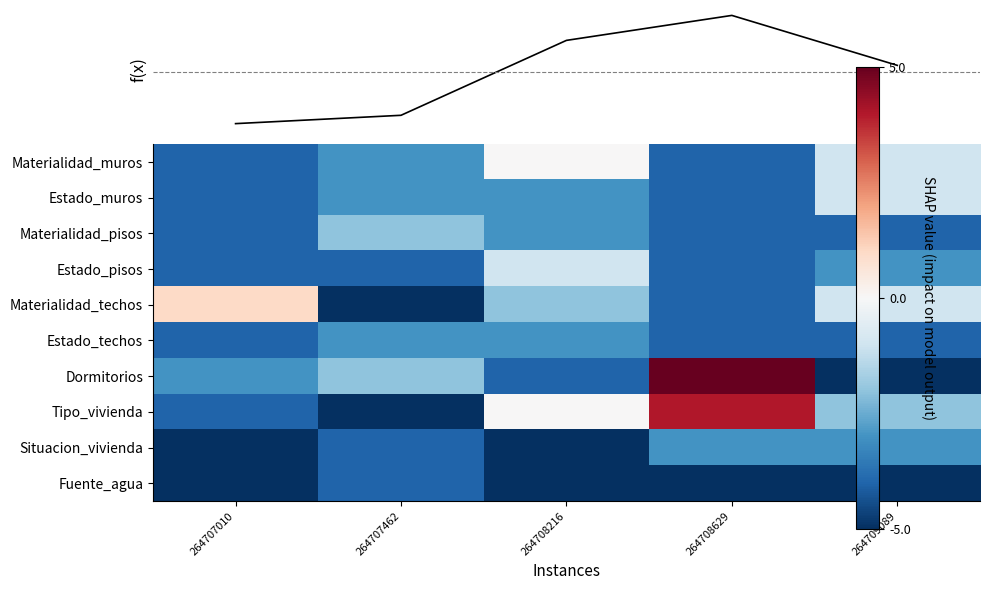

Rank the series at 264707010 from highest to lowest value.

f(x), Materialidad_techos, Dormitorios, Materialidad_muros, Estado_muros, Materialidad_pisos, Estado_pisos, Estado_techos, Tipo_vivienda, Situacion_vivienda, Fuente_agua